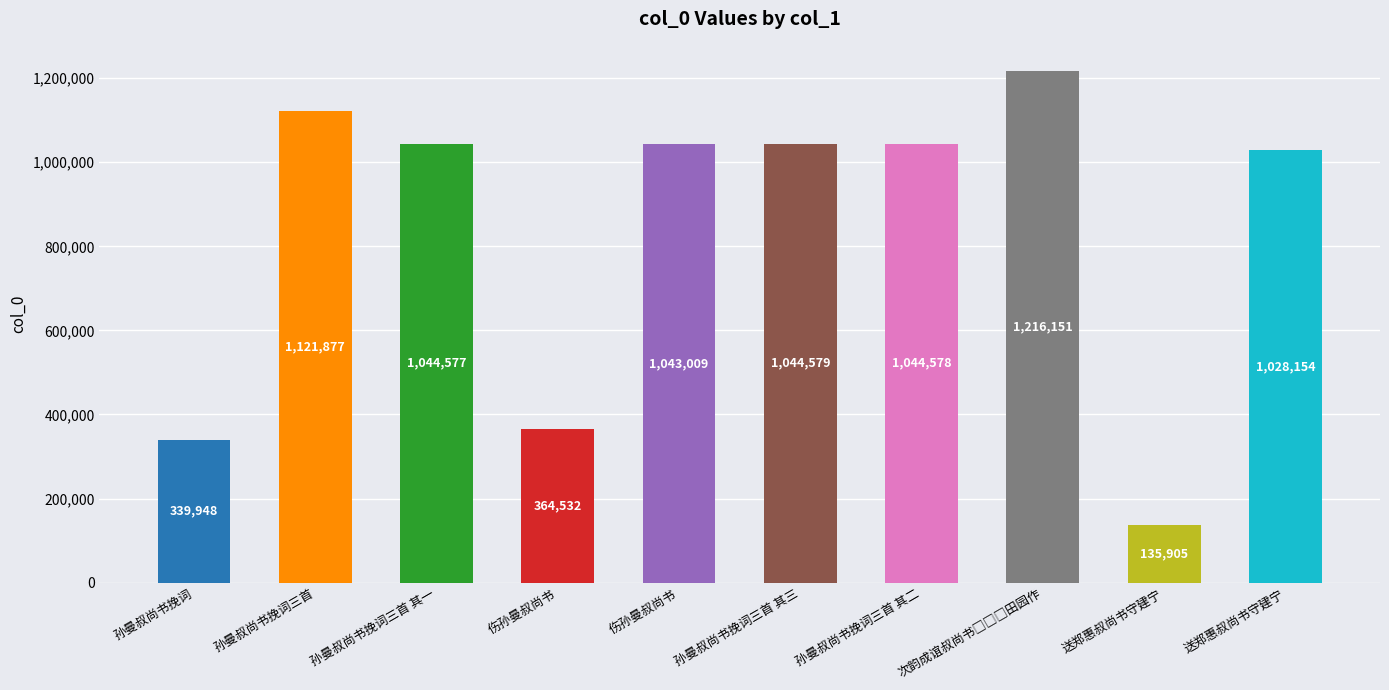

Reading left to right, what are all the values shown in this chart?

孙曼叔尚书挽词=339948	孙曼叔尚书挽词三首=1121877	孙曼叔尚书挽词三首 其一=1044577	伤孙曼叔尚书=364532	伤孙曼叔尚书=1043009	孙曼叔尚书挽词三首 其三=1044579	孙曼叔尚书挽词三首 其二=1044578	次韵成谊叔尚书□□□田园作=1216151	送郑惠叔尚书守建宁=135905	送郑惠叔尚书守建宁=1028154